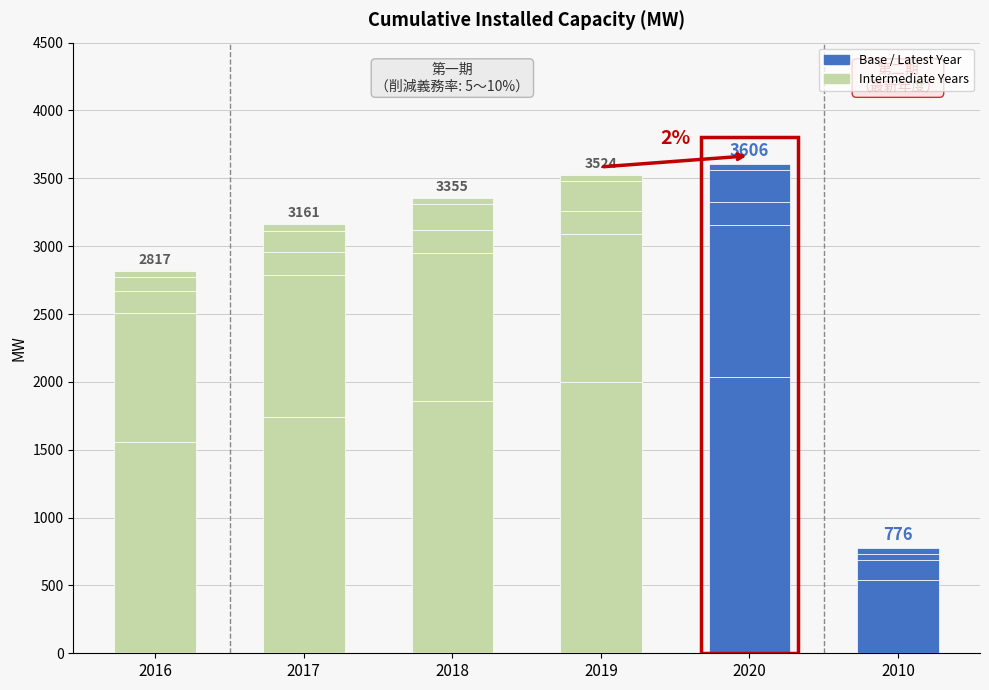

How many categories are shown in the chart?

6